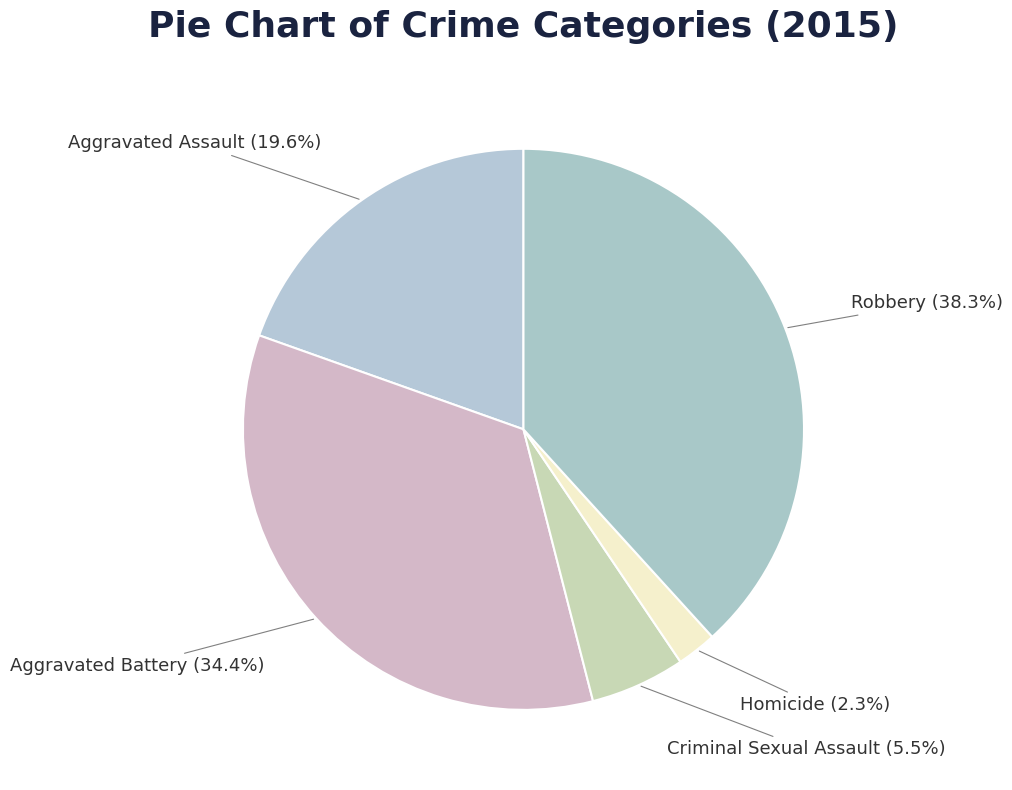

Is Aggravated Battery the majority of the pie?

No